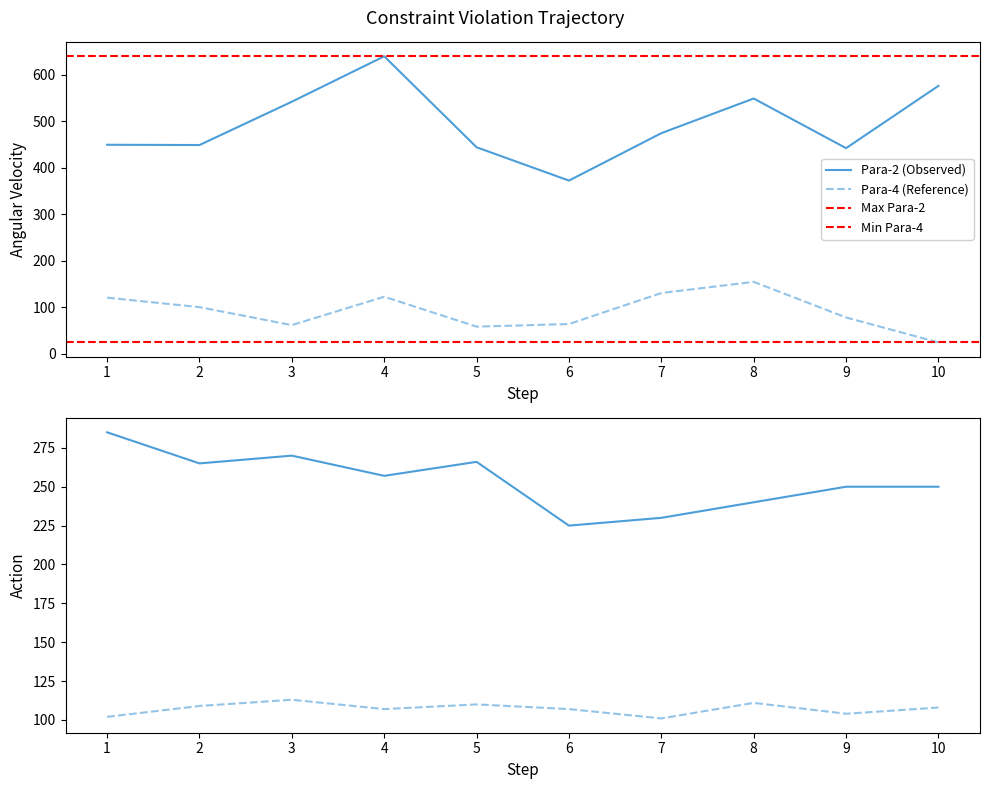

What is the highest value of the Para-4 series?

154.9